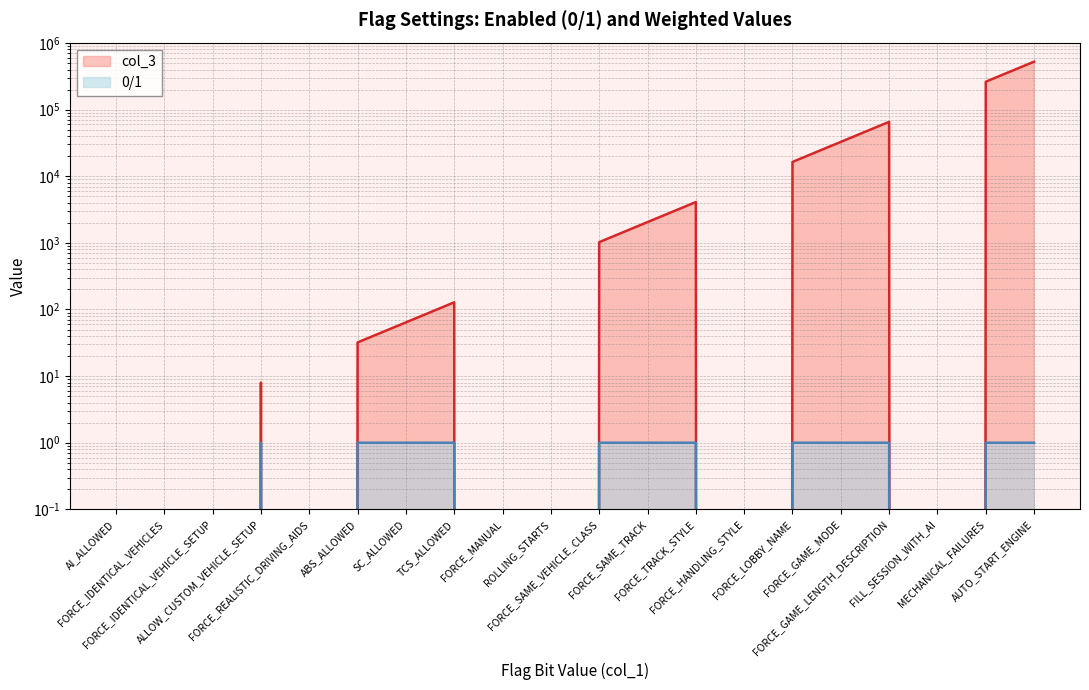

Reading right to left, list all the values displayed in this chart.

0/1: 1	1	0	1	1	1	0	1	1	1	0	0	1	1	1	0	1	0	0	0
col_3: 524288	262144	0	65536	32768	16384	0	4096	2048	1024	0	0	128	64	32	0	8	0	0	0